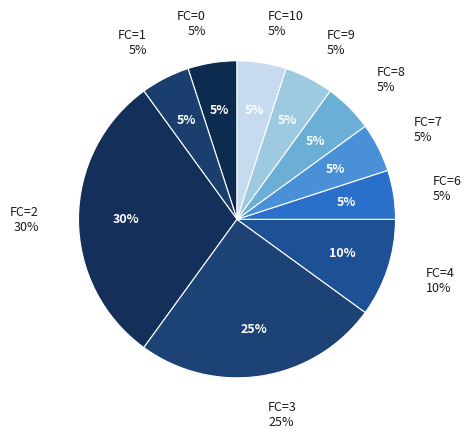

What percentage is the 6 slice, to the nearest percent?

5%